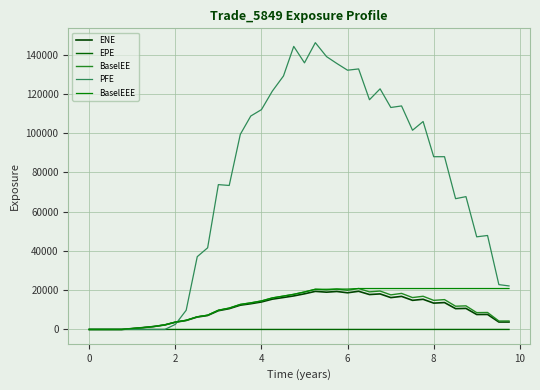

Does the chart have visible grid lines?

Yes